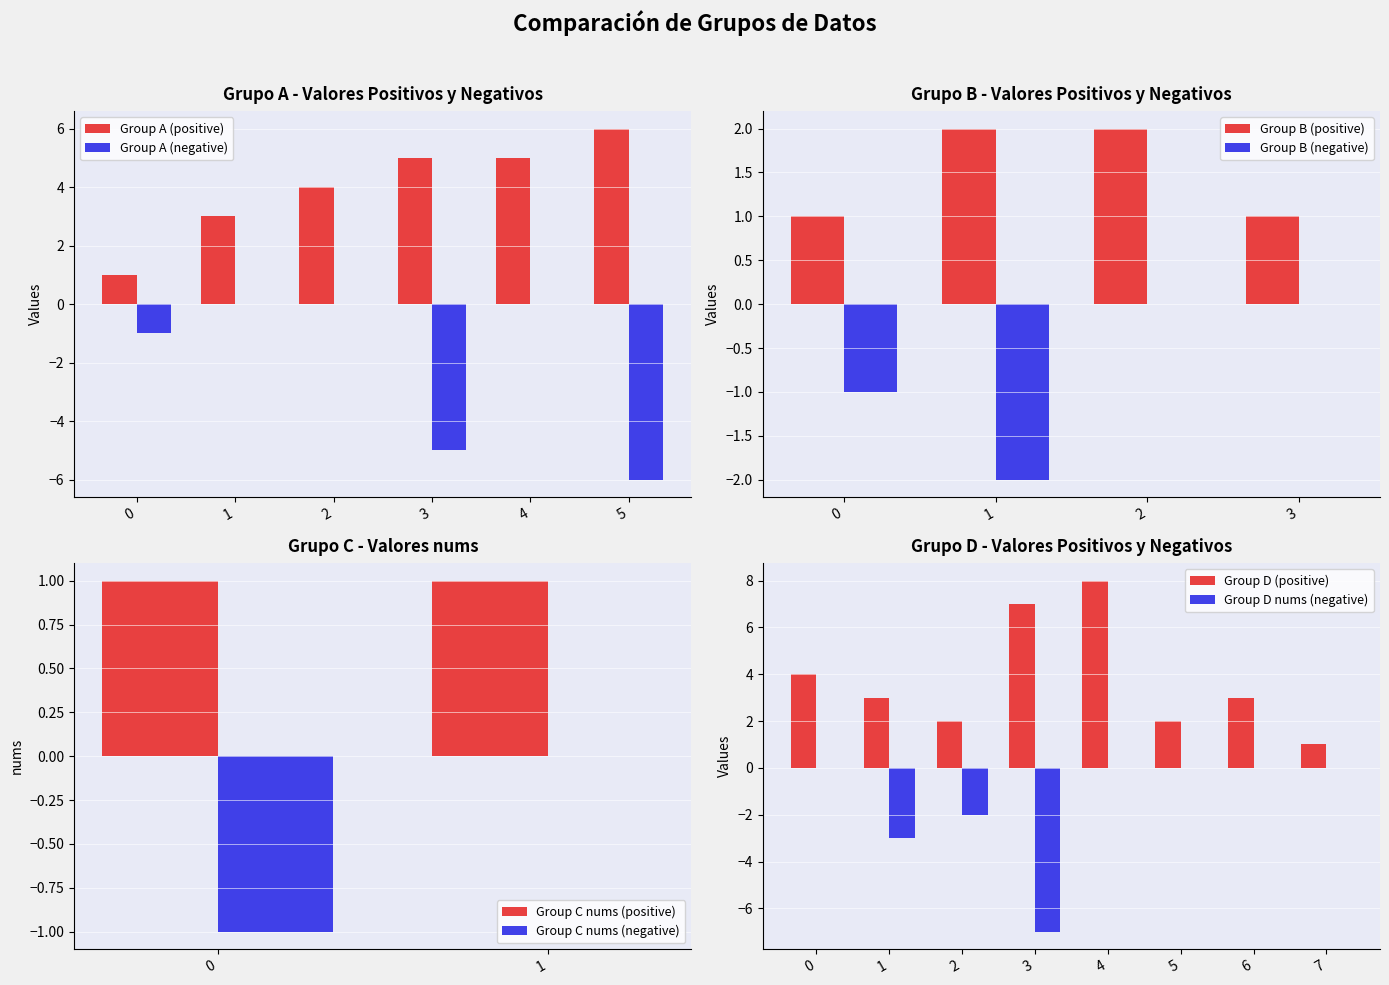

The Group A (positive) series shows 5 at 3. True or false?

True